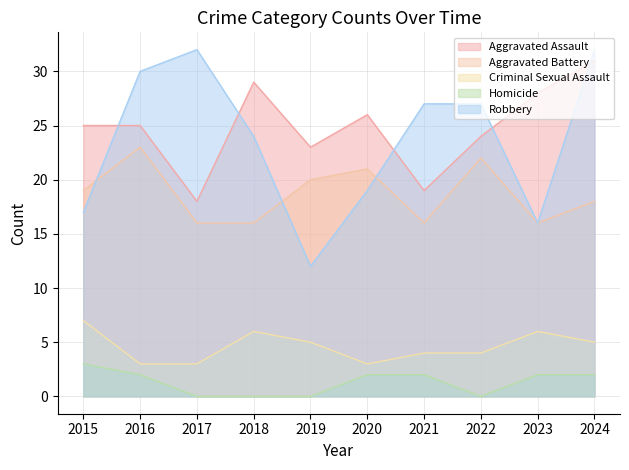

Does the chart have visible grid lines?

Yes